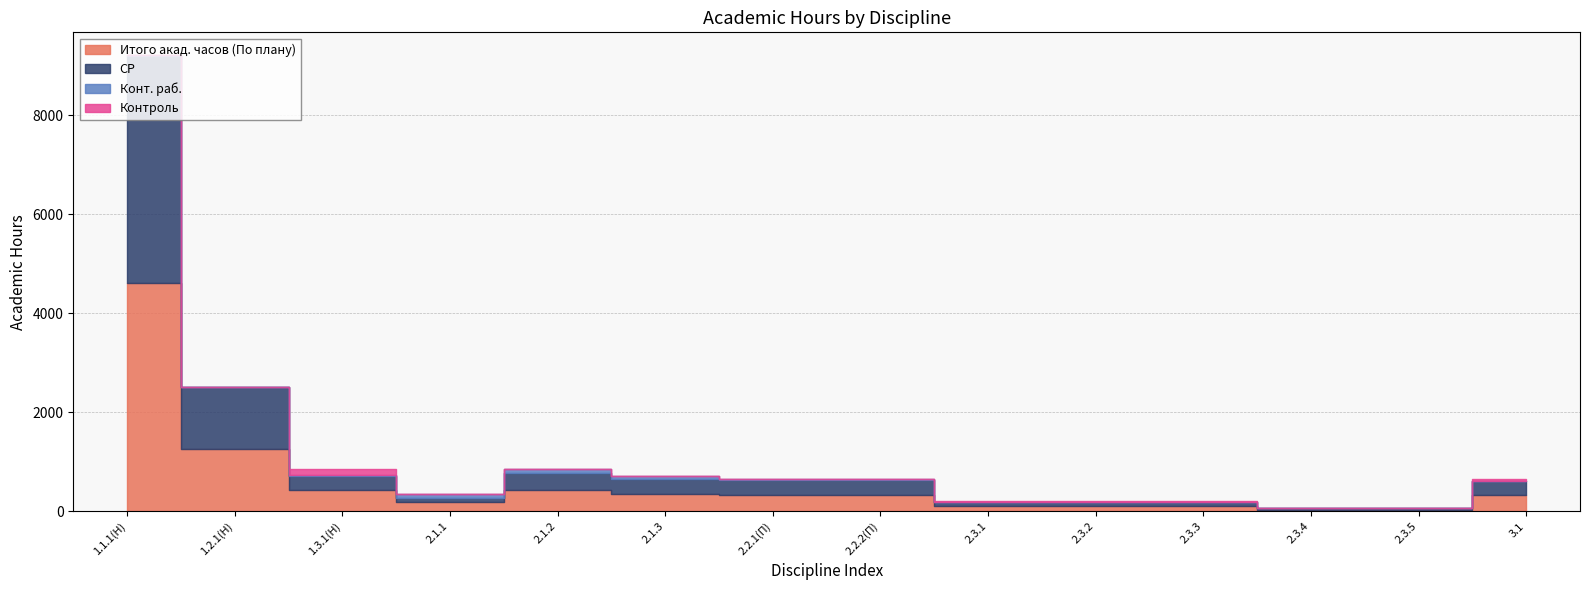

What is the label of the 11th point from the right?

2.1.1